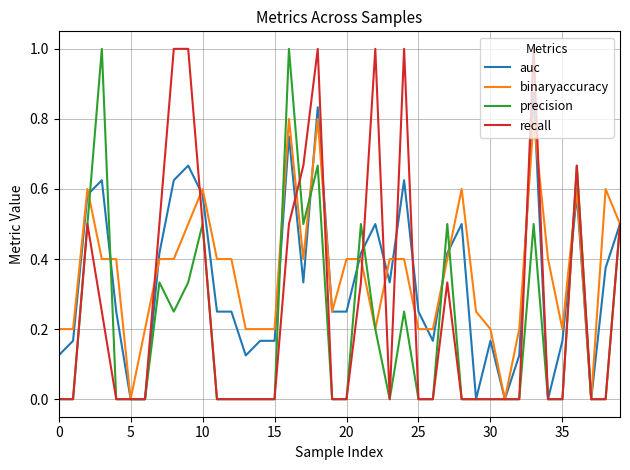

Rank the series by their average value, from lowest to highest.

precision, recall, auc, binaryaccuracy